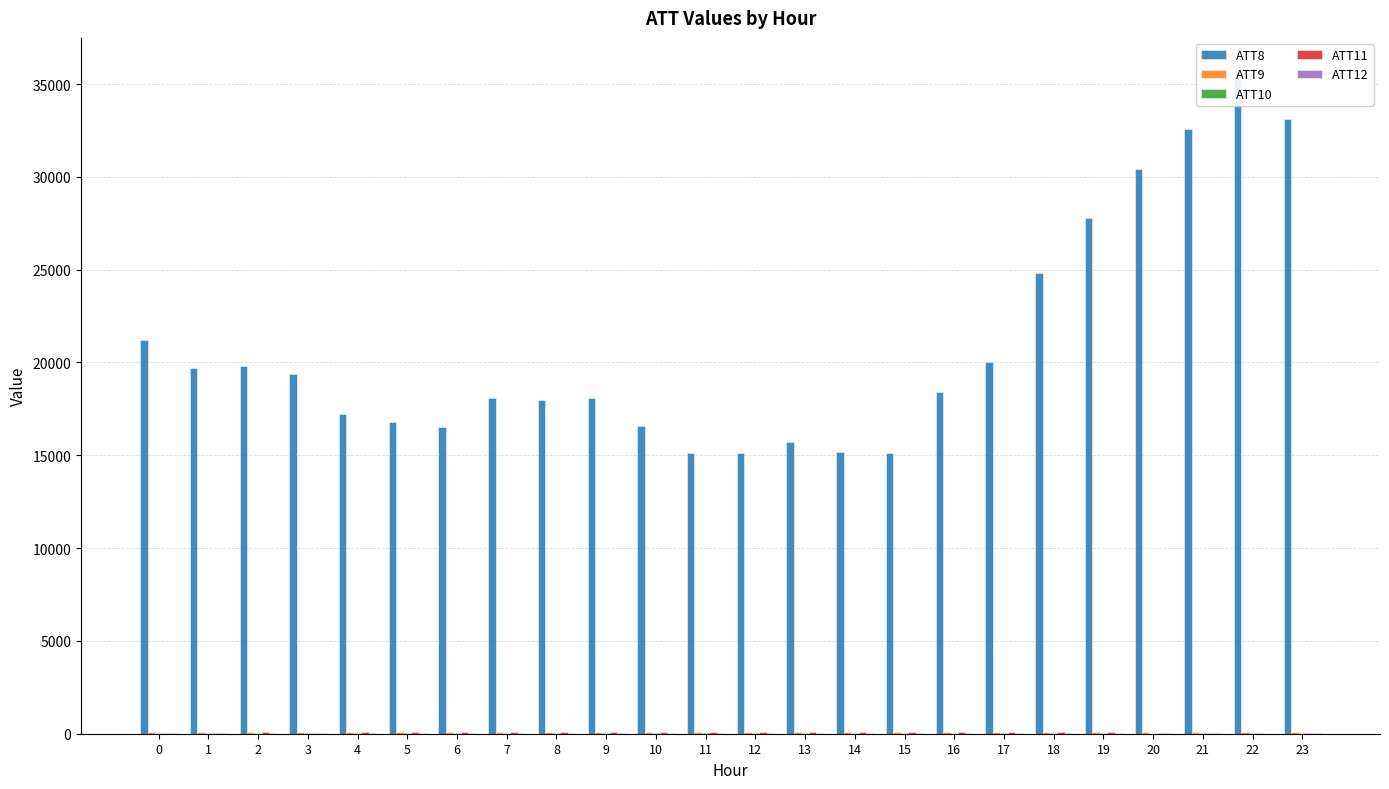

What are all the series names shown in the legend?

ATT8, ATT9, ATT10, ATT11, ATT12